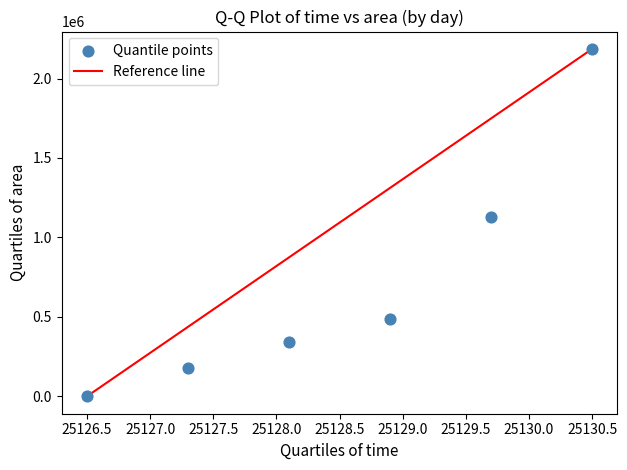

What is the average Y value?

719500.0